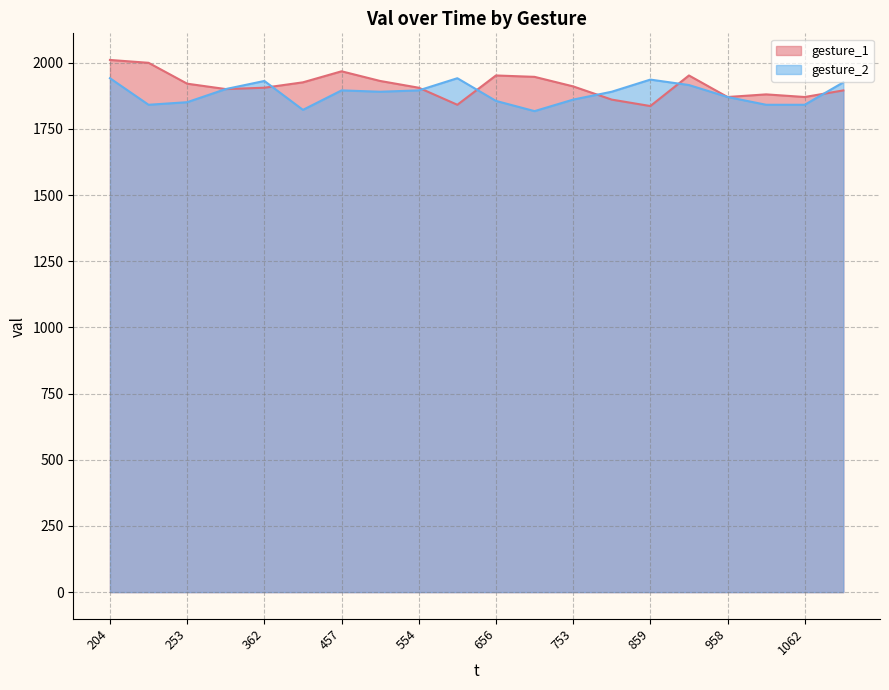

At how many categories does at least one series exceed 1974?

2